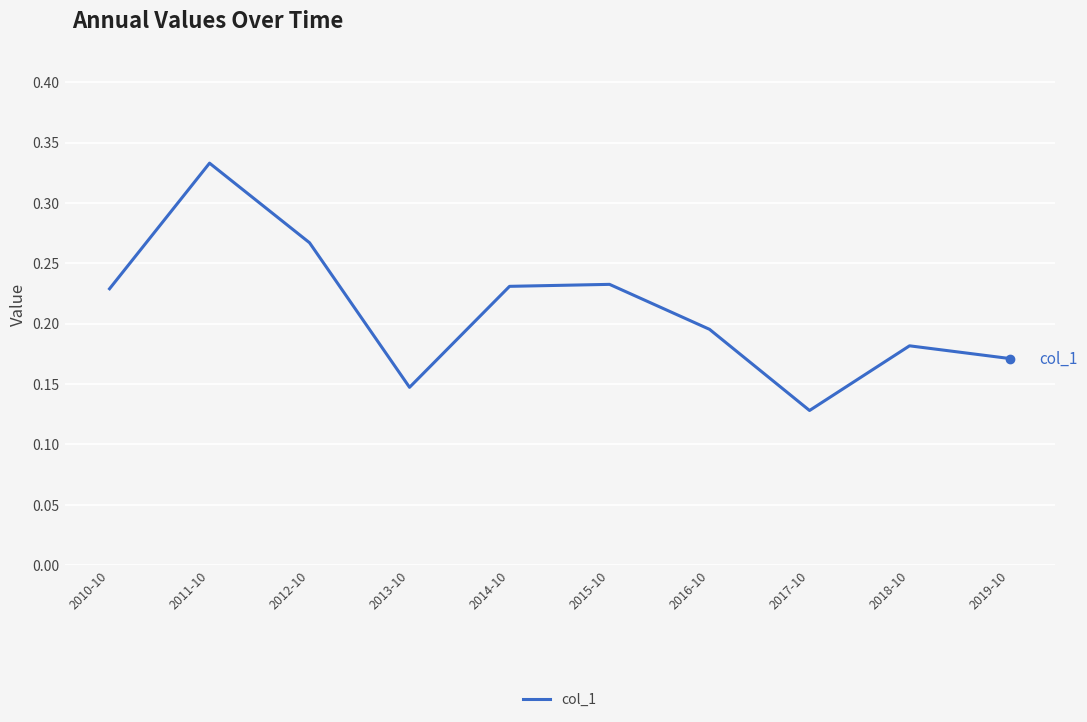

At which category does the chart reach its peak across all series?

2011-10